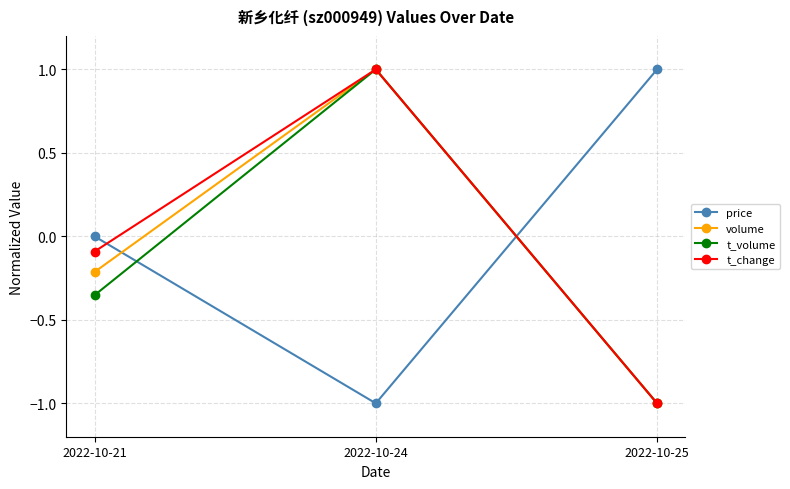

Is the value of volume at 2022-10-25 greater than the value of t_change at 2022-10-21?

No